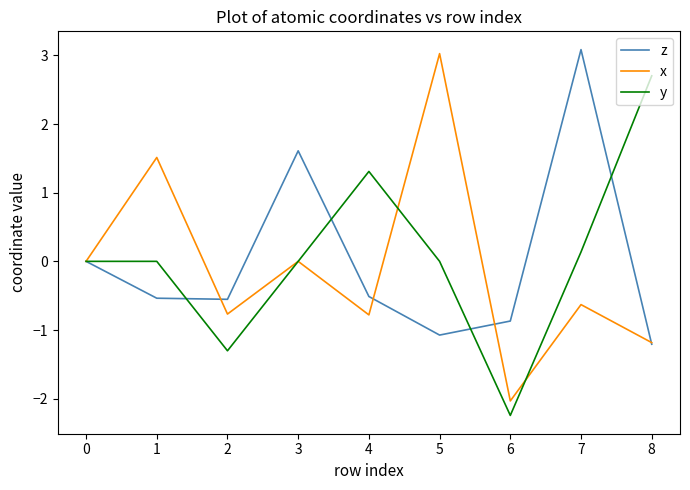

Rank the series by their maximum value, from highest to lowest.

z, x, y